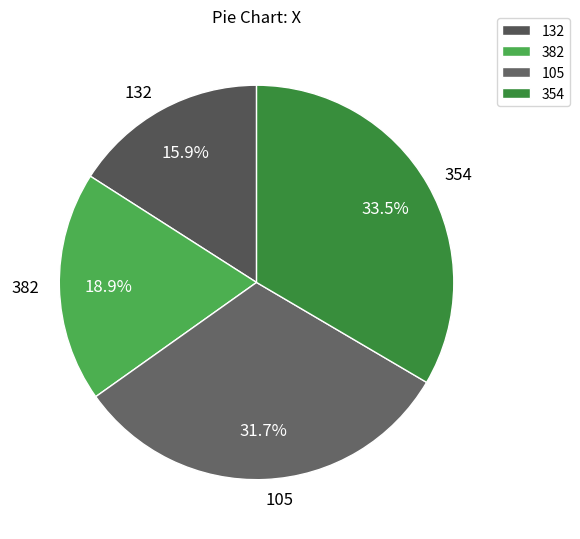

Approximately how many times larger is the value at 354 compared to 382?

1.8